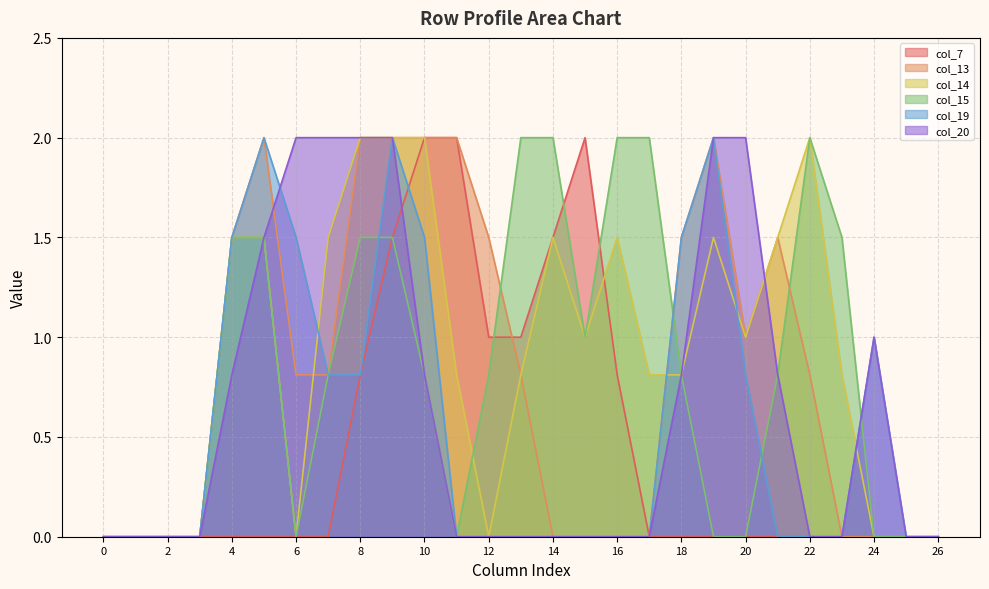

True or false: col_20 has a value of 1.4 at 26.

False